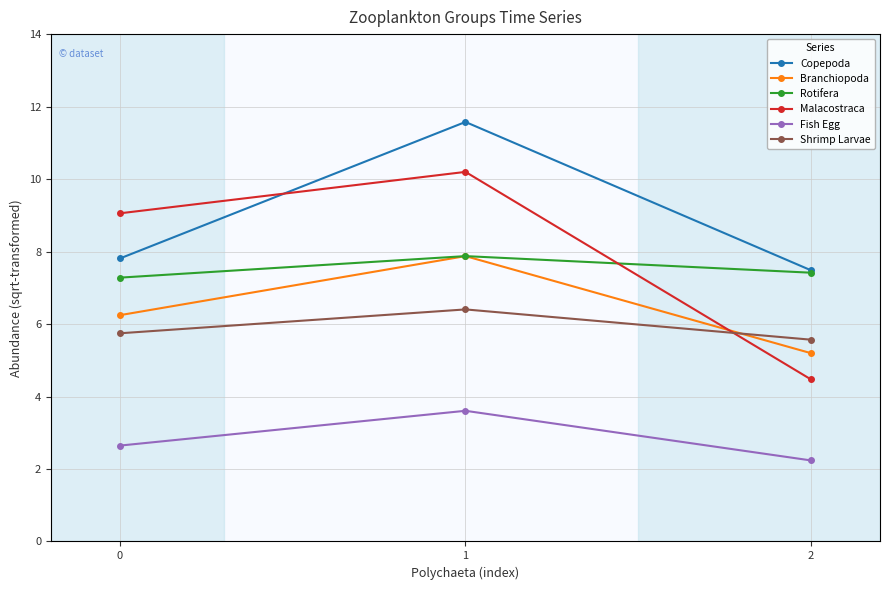

At which category is the sum across all series the highest?

1